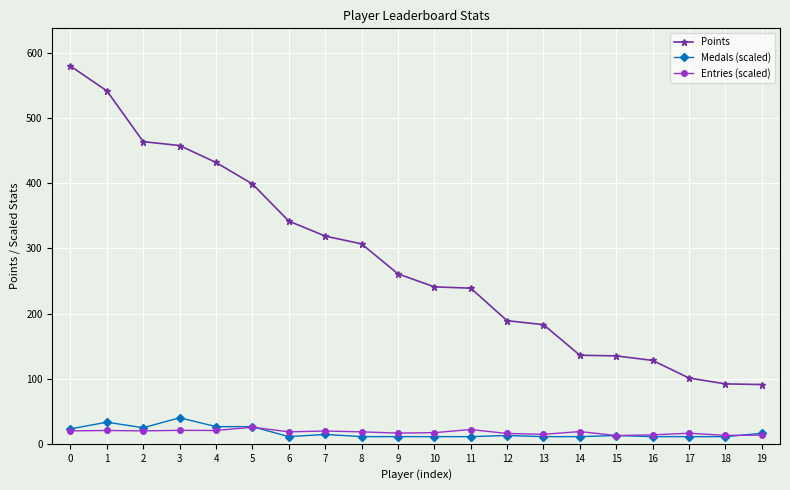

Which series changed the most between 8 and 18?

Points